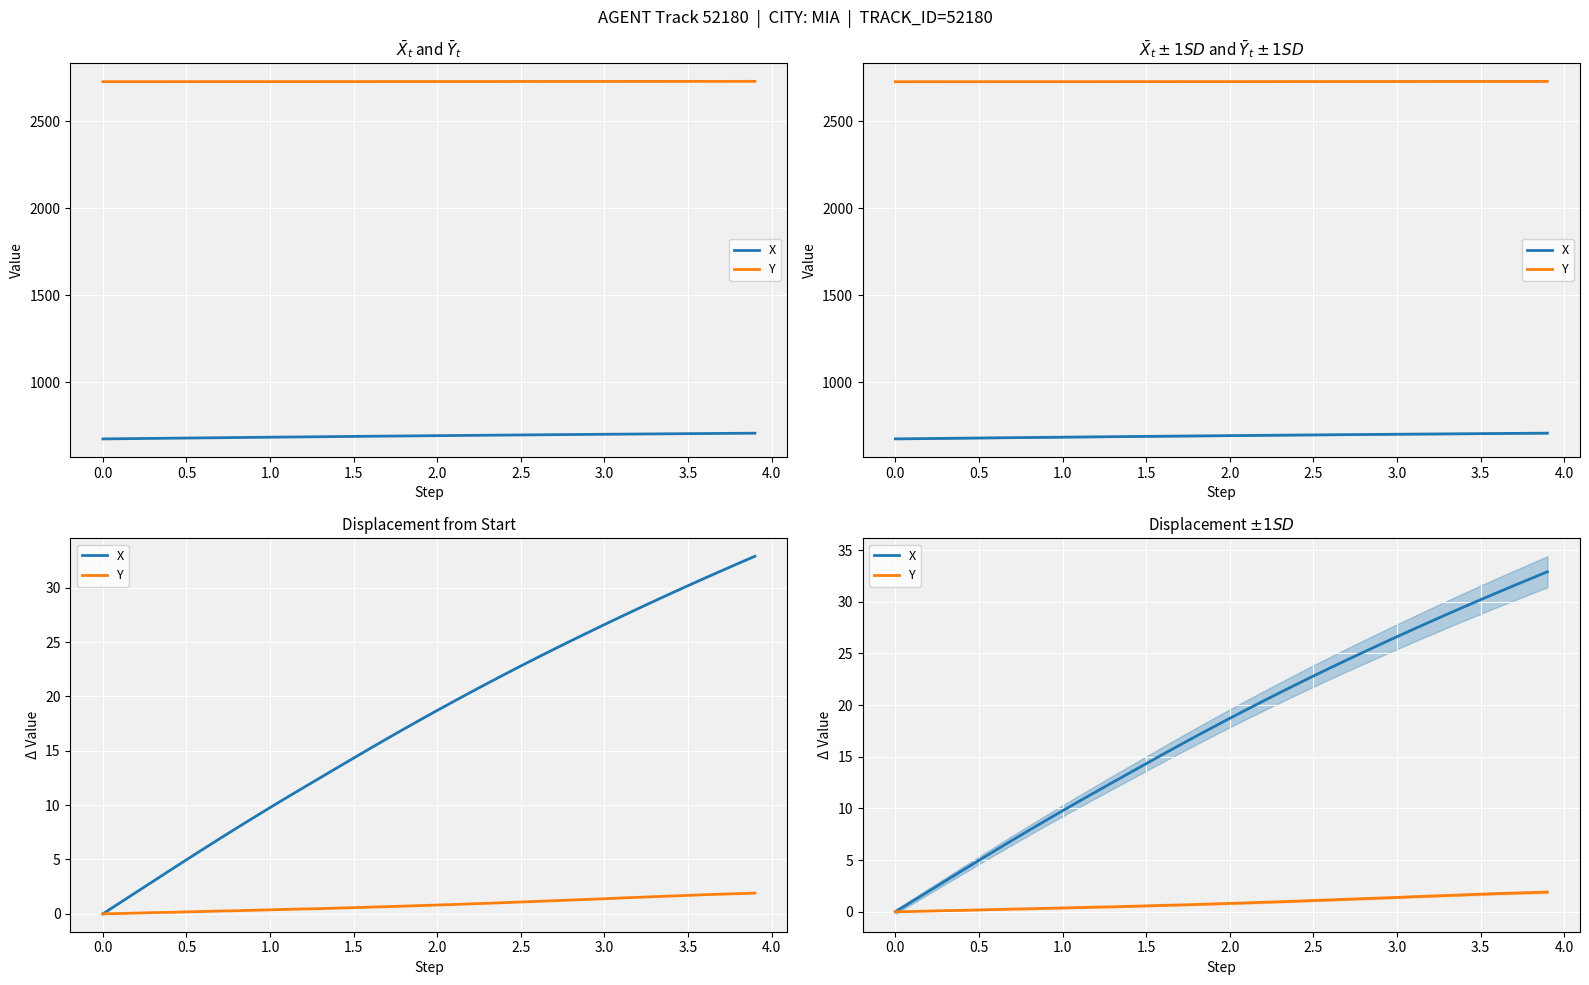

Reading left to right, extract all data points from this chart.

X: 0.0	1.0	2.0	3.0	4.0	5.0	6.0	6.9	7.9	8.8	9.8	10.7	11.6	12.5	13.4	14.3	15.2	16.1	17.0	17.9	18.7	19.6	20.4	21.2	22.0	22.8	23.6	24.4	25.1	25.9	26.6	27.3	28.1	28.8	29.5	30.2	30.9	31.6	32.2	32.9
Y: 0.0	0.0	0.1	0.1	0.1	0.2	0.2	0.3	0.3	0.3	0.4	0.4	0.4	0.5	0.5	0.6	0.6	0.7	0.7	0.8	0.8	0.9	0.9	1.0	1.0	1.1	1.2	1.2	1.3	1.3	1.4	1.5	1.5	1.6	1.6	1.7	1.8	1.8	1.9	1.9